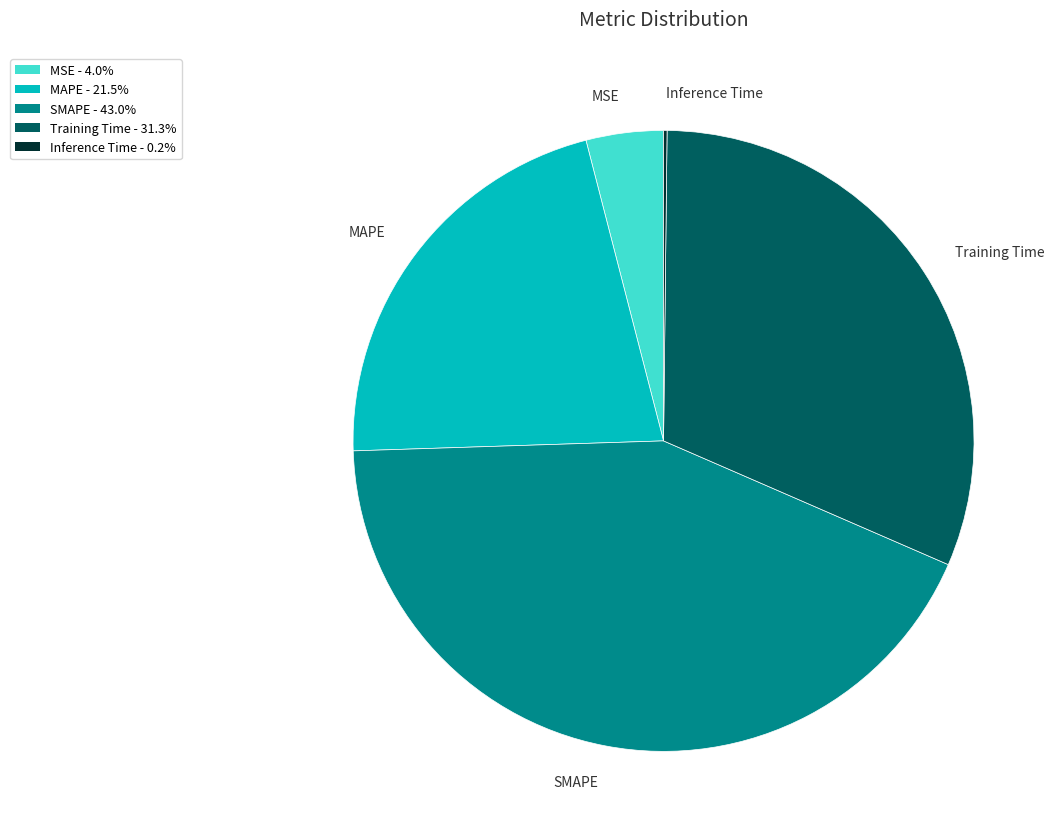

The Training Time slice represents 44% of the pie. True or false?

False